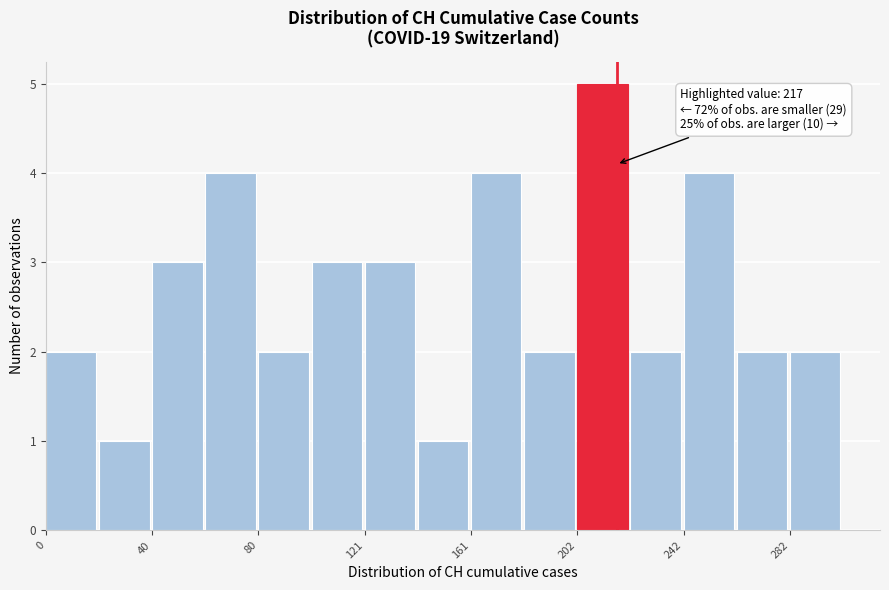

Over which range of the x-axis is the bar tallest?

200 to 220